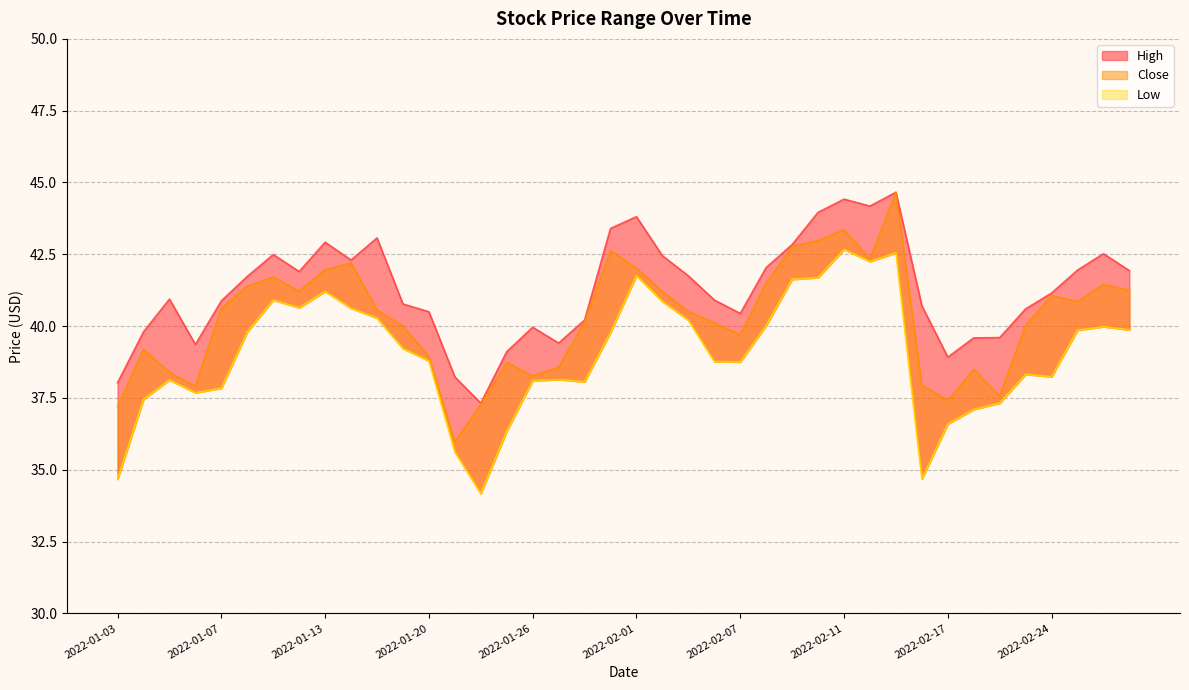

Rank the series by their maximum value, from lowest to highest.

Low, High, Close